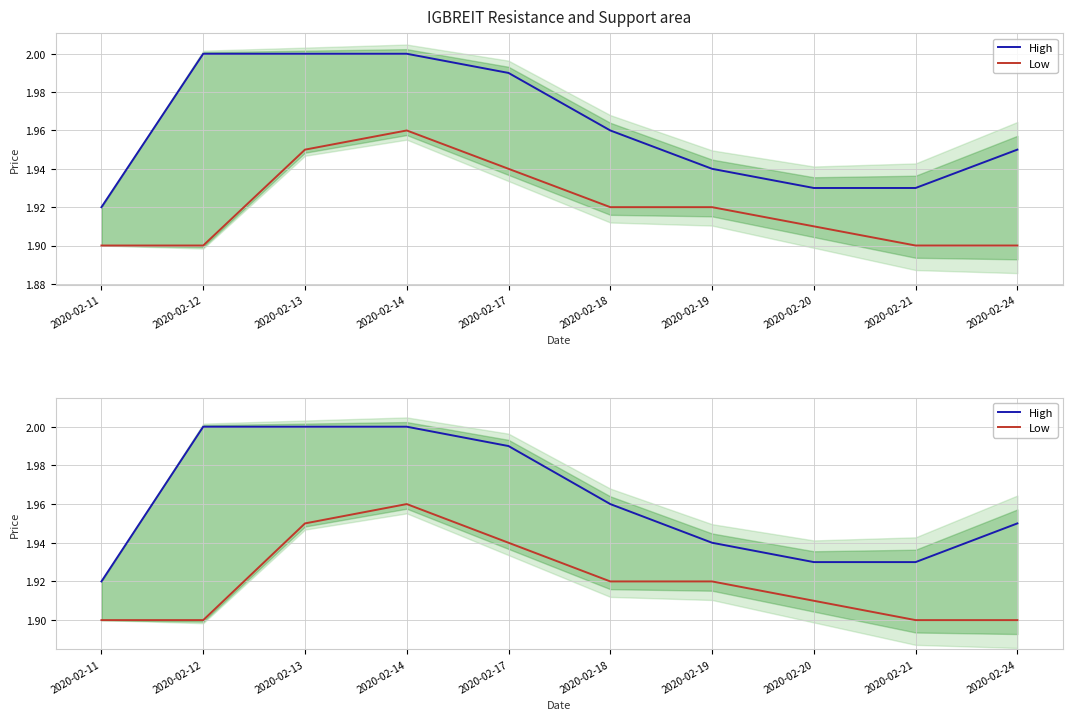

Reading left to right, list all the values displayed in this chart.

High: 1.9	2.0	2.0	2.0	2.0	2.0	1.9	1.9	1.9	1.9
Low: 1.9	1.9	1.9	2.0	1.9	1.9	1.9	1.9	1.9	1.9